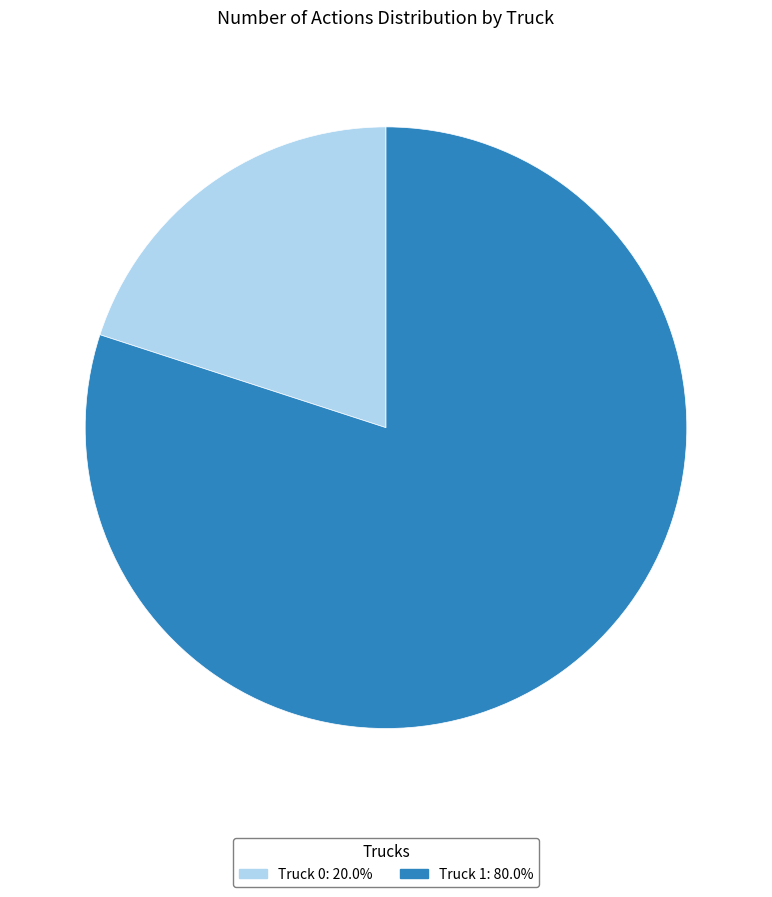

Approximately how many times larger is the value at Truck 1 compared to Truck 0?

4.0